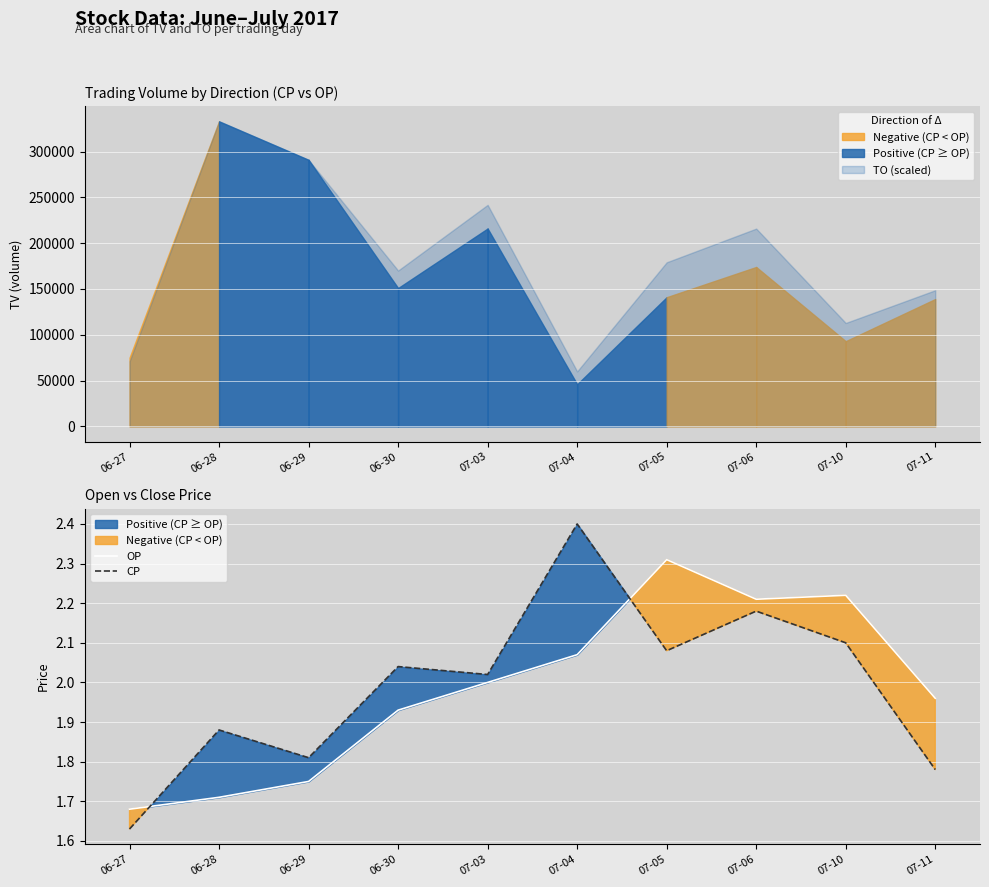

How many data points does each series have?

10